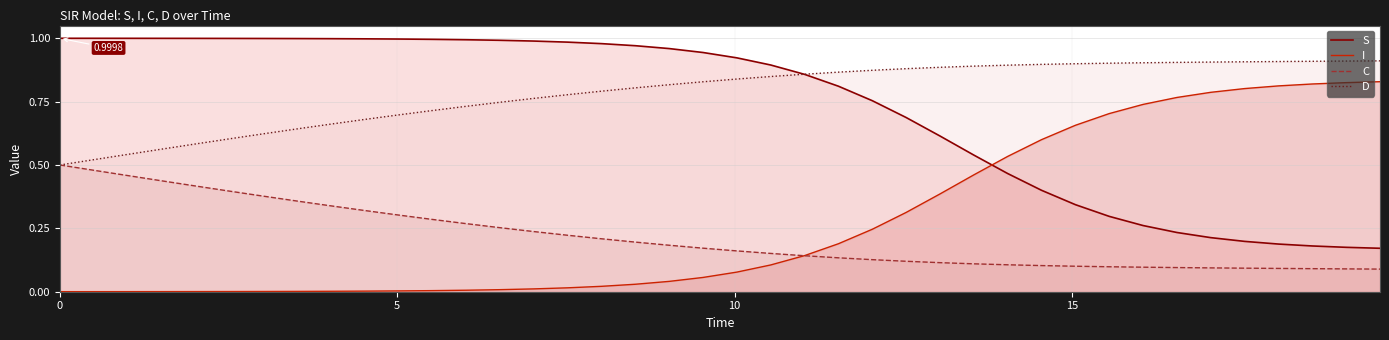

True or false: S and C cross at least once.

False